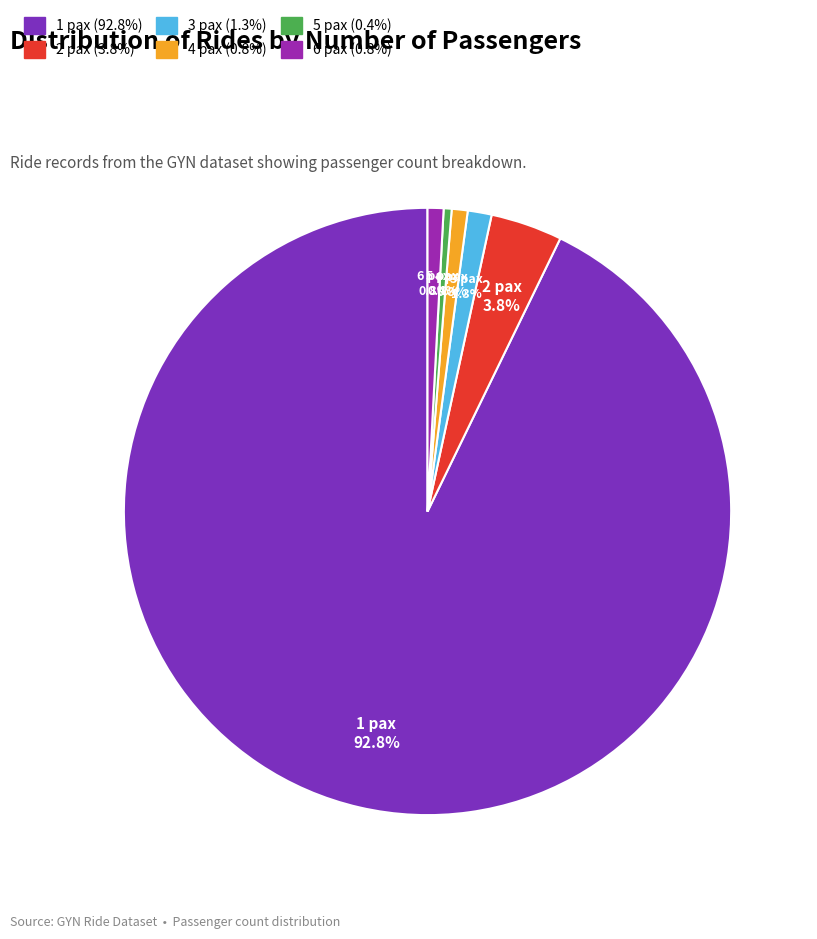

To the nearest percent, what percentage of the pie is 6 pax?

1%